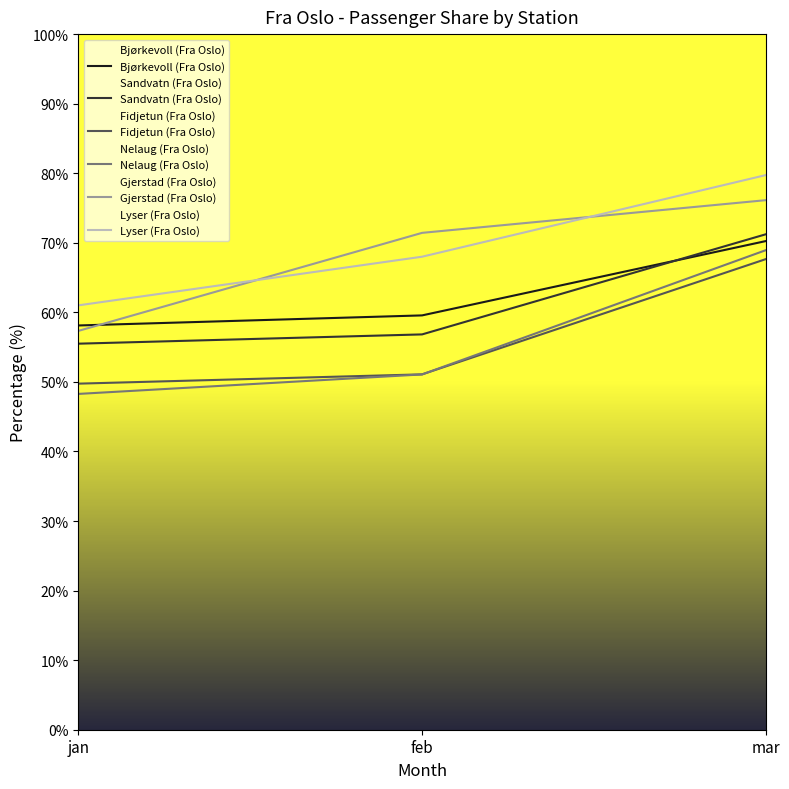

At which category does the chart reach its peak across all series?

mar